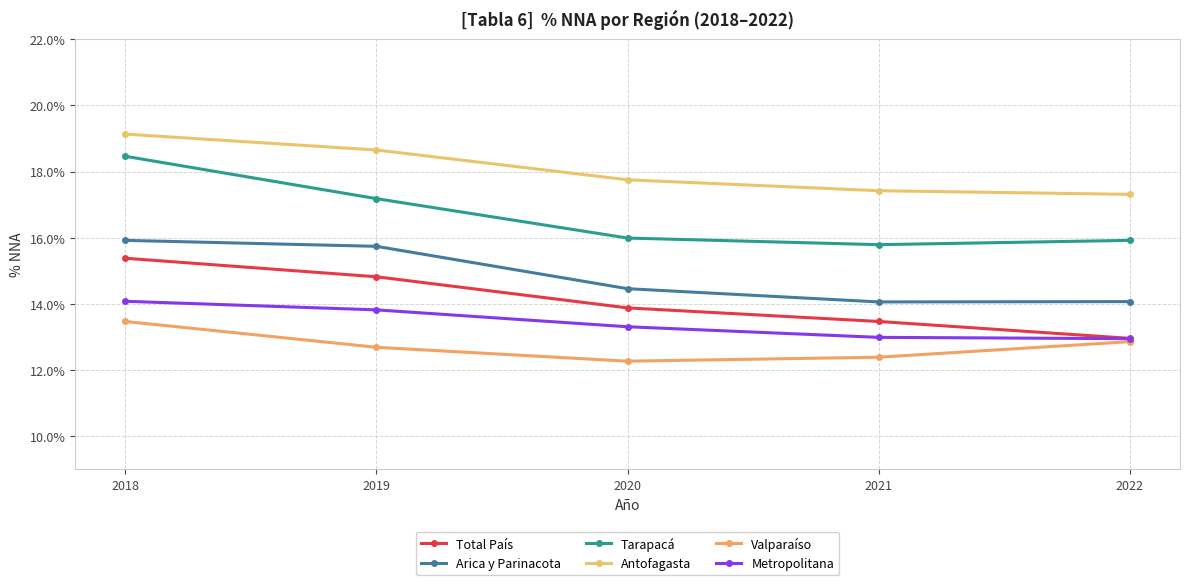

What is the smallest value displayed?

12.3